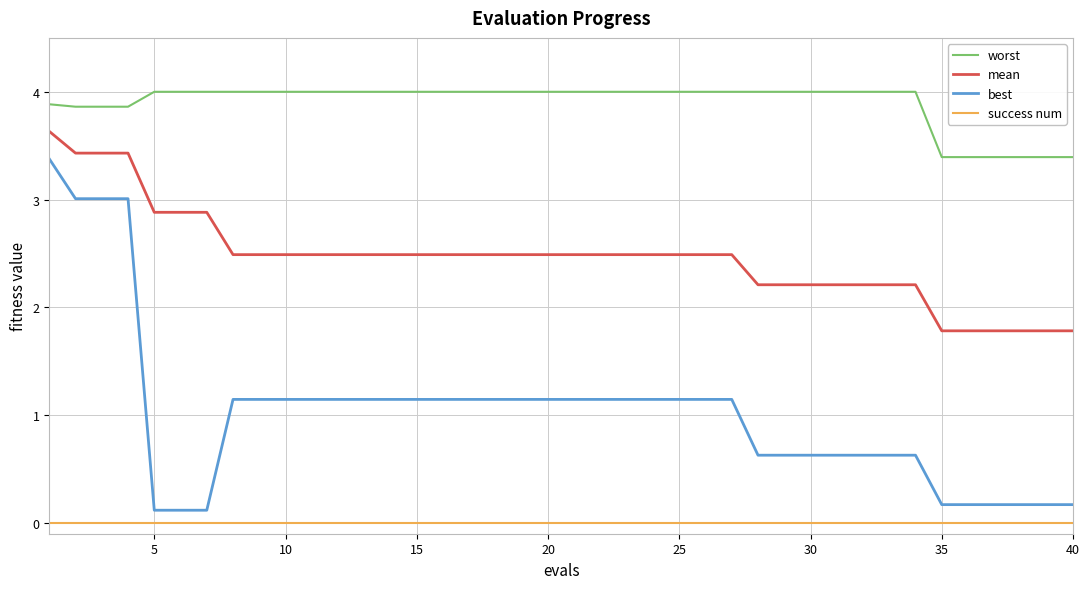

Which series has the largest range (max minus min)?

best